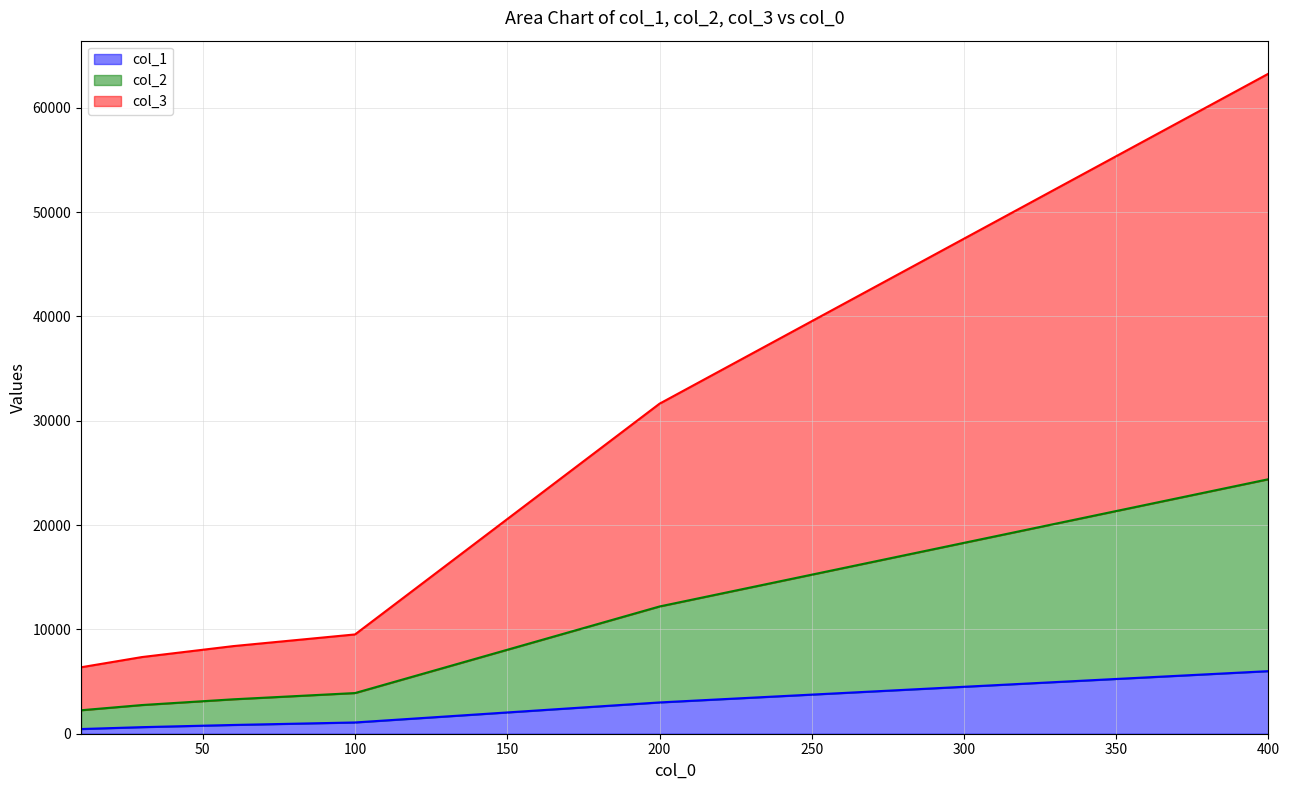

At which category does the chart reach its minimum across all series?

10